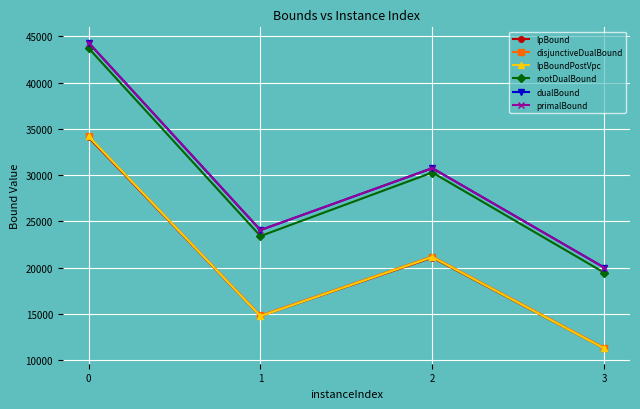

Rank the categories by primalBound value from highest to lowest.

0, 2, 1, 3